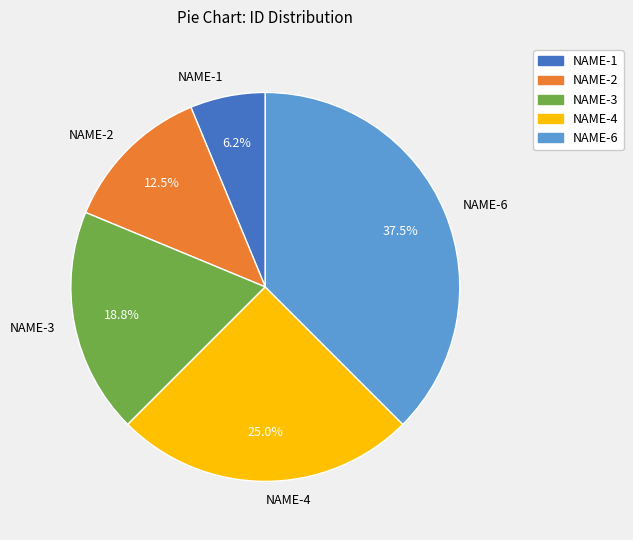

What percentage is NOT represented by NAME-4?

75.0%